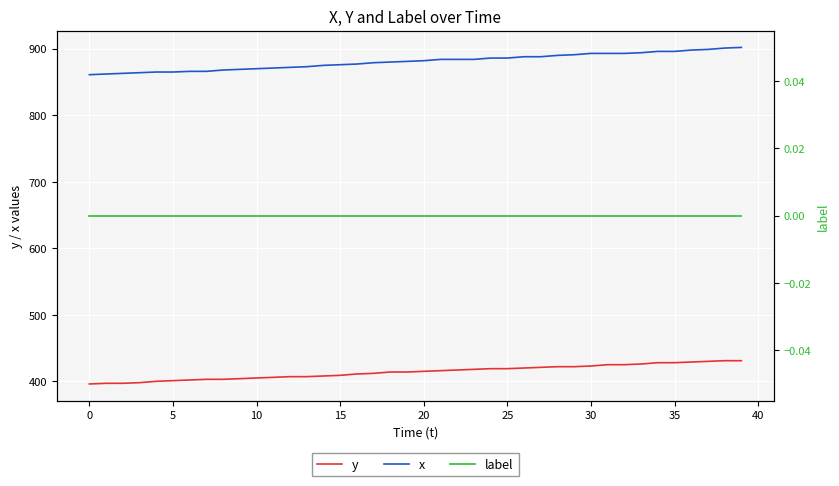

The x series shows 861 at 0. True or false?

True